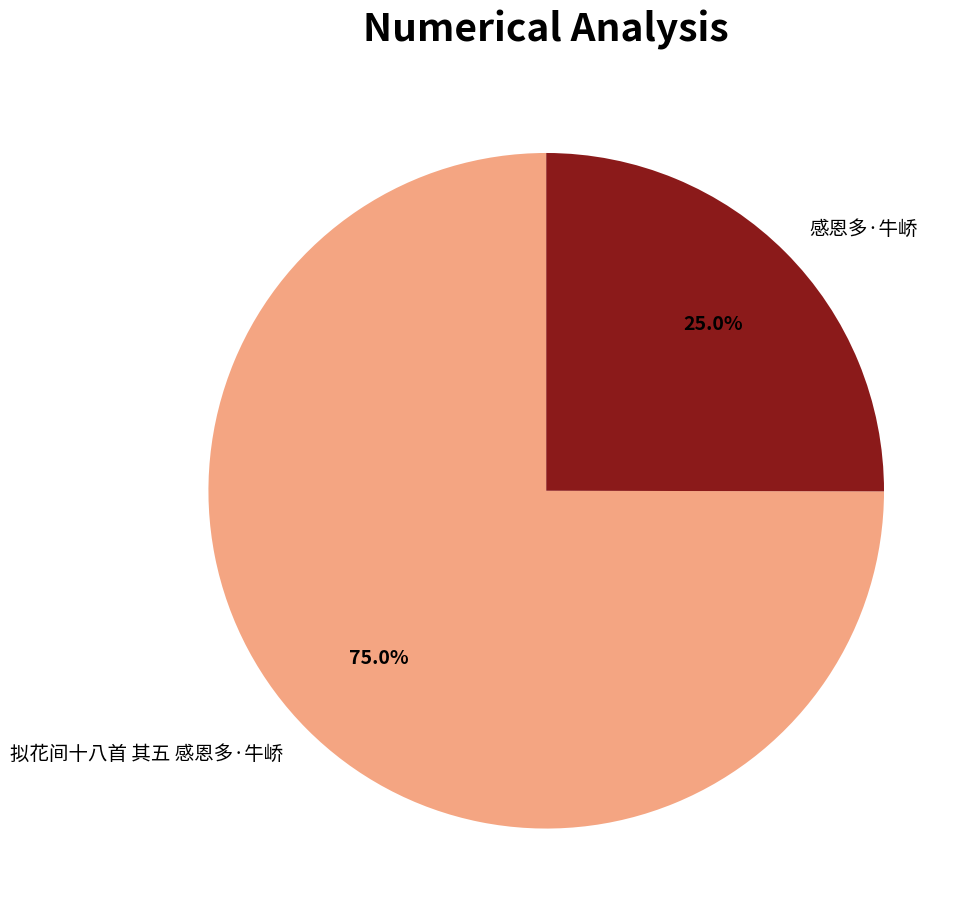

To the nearest percent, what percentage of the pie is 拟花间十八首 其五 感恩多·牛峤?

75%